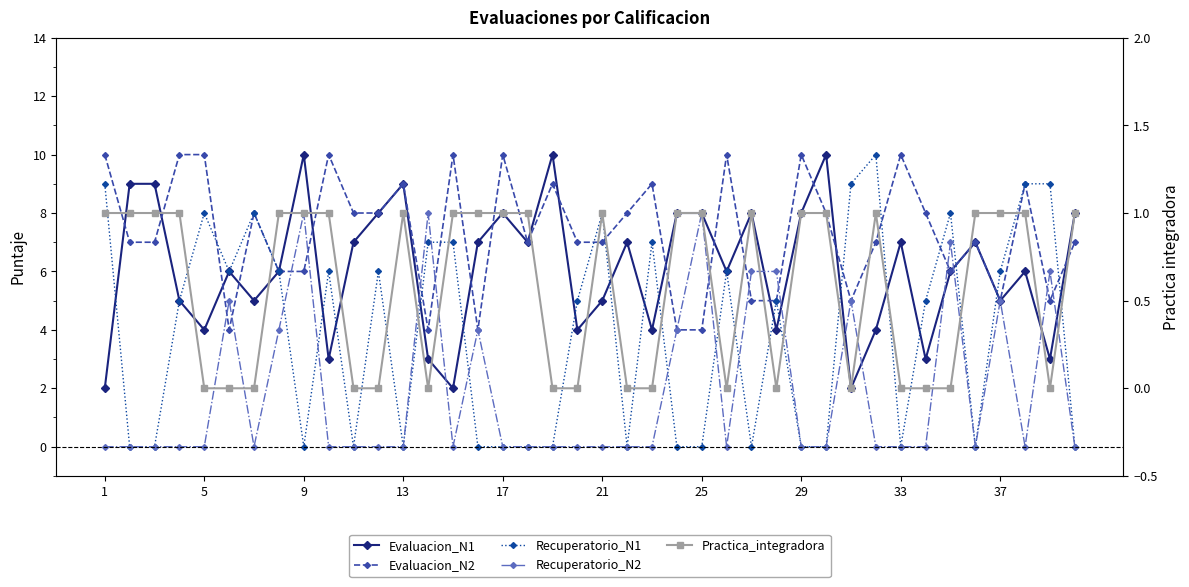

Is this an area chart (filled region under the line)?

No